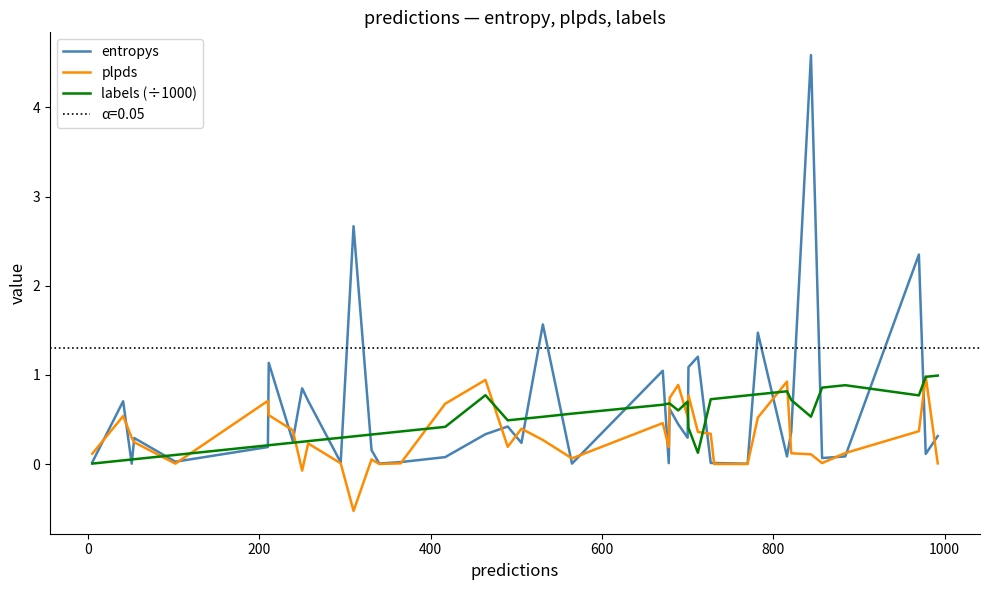

Reading right to left, transcribe all the data shown in this chart.

entropys: 0.3	0.1	2.3	0.1	0.1	4.6	0.4	0.1	1.5	0.0	0.0	0.0	1.2	1.1	0.3	0.4	0.6	0.0	1.0	0.0	1.6	0.2	0.4	0.3	0.1	0.0	0.0	0.2	2.7	0.0	0.7	0.8	0.3	1.1	0.2	0.0	0.3	0.0	0.7	0.0
plpds: 0.0	1.0	0.4	0.1	0.0	0.1	0.1	0.9	0.5	0.0	0.0	0.3	0.4	0.8	0.5	0.9	0.7	0.2	0.5	0.1	0.3	0.4	0.2	0.9	0.7	0.0	0.0	0.1	-0.5	0.0	0.2	-0.1	0.4	0.5	0.7	0.0	0.2	0.3	0.5	0.1
labels (÷1000): 1.0	1.0	0.8	0.9	0.9	0.5	0.7	0.8	0.8	0.8	0.7	0.7	0.1	0.4	0.7	0.6	0.7	0.7	0.7	0.6	0.5	0.5	0.5	0.8	0.4	0.4	0.3	0.3	0.3	0.3	0.3	0.2	0.2	0.2	0.2	0.1	0.1	0.1	0.0	0.0